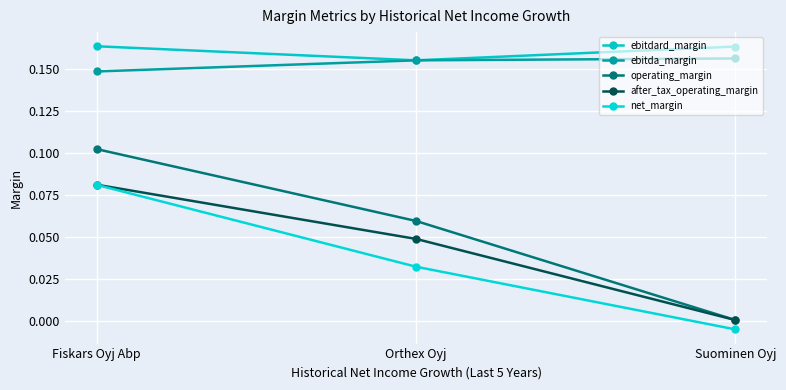

Reading right to left, list all the values displayed in this chart.

ebitdard_margin: 0.2	0.2	0.2
ebitda_margin: 0.2	0.2	0.1
operating_margin: 0.0	0.1	0.1
after_tax_operating_margin: 0.0	0.0	0.1
net_margin: -0.0	0.0	0.1